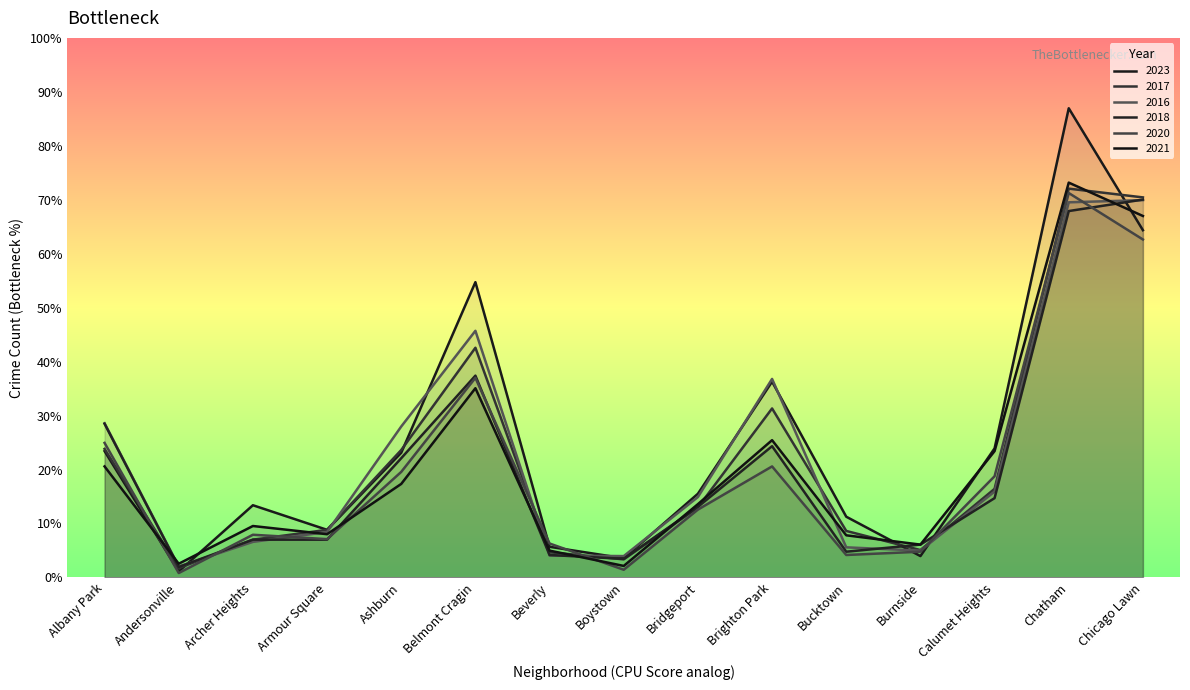

How many values in the 2023 series exceed 153?

7